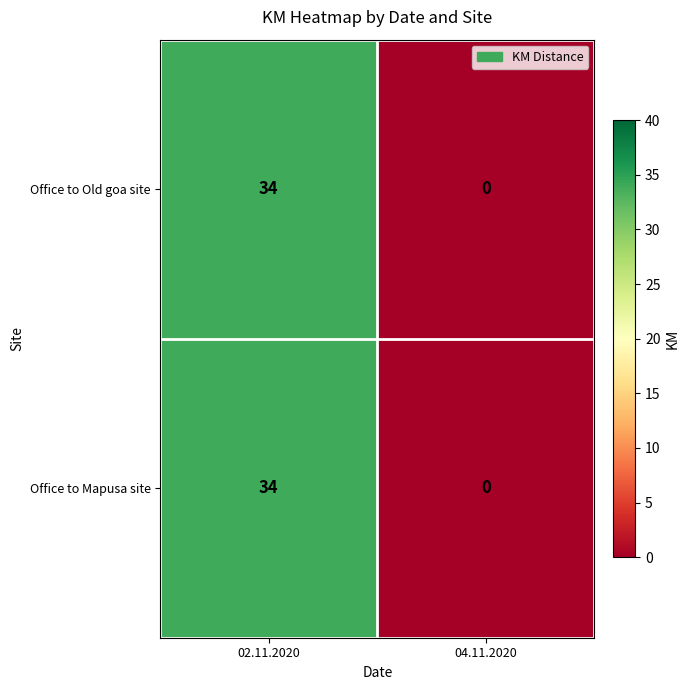

The value of Office to Old goa site at 02.11.2020 is 61. True or false?

False